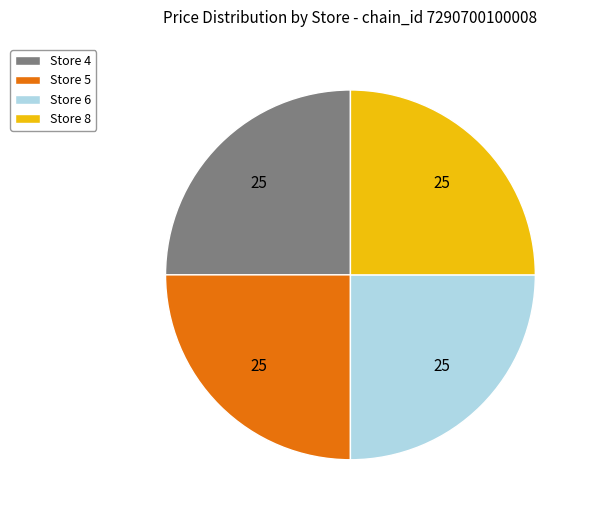

True or false: Store 6 accounts for 25% of the total.

True